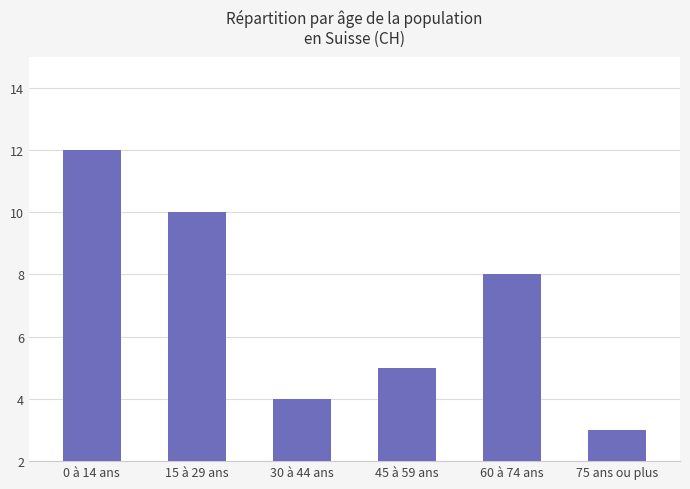

How many values are between 4 and 10?

4